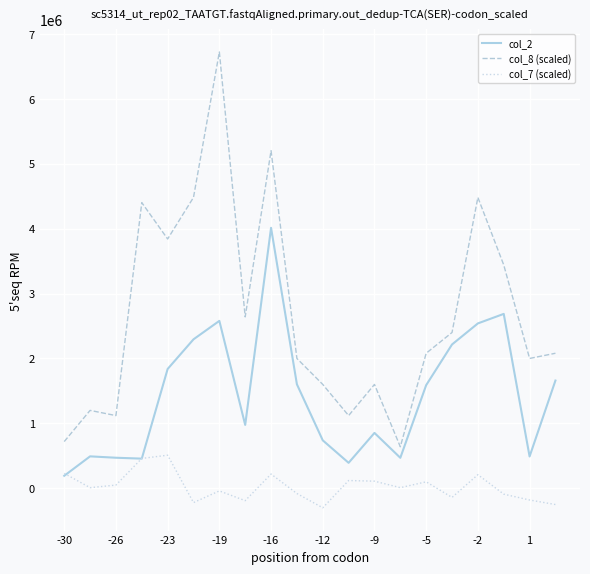

What is the maximum value shown in the chart?

6720000